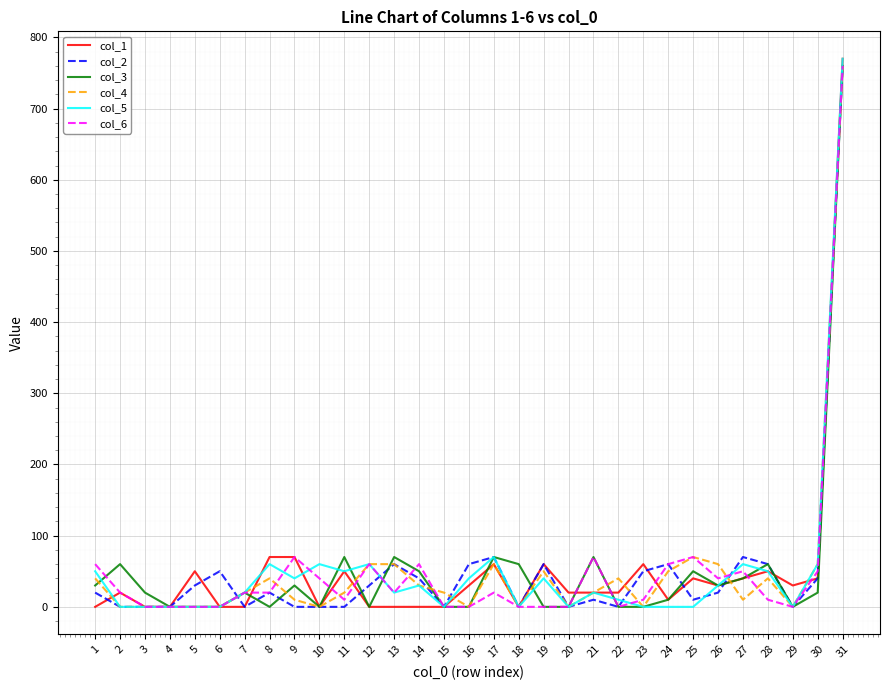

What is the maximum value for col_4?

760